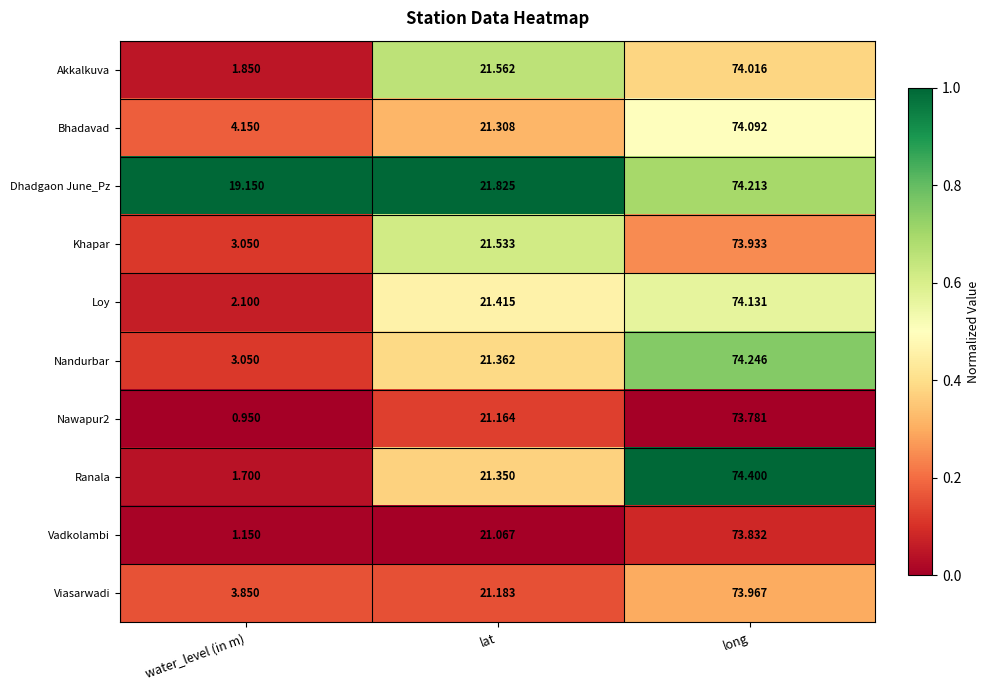

Is the value of Nandurbar at water_level (in m) greater than the value of Ranala at water_level (in m)?

Yes